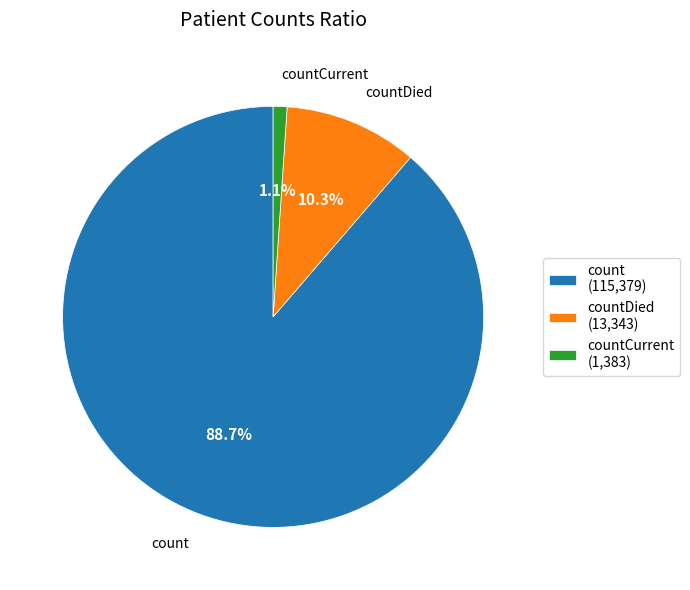

Which category accounts for the majority?

count